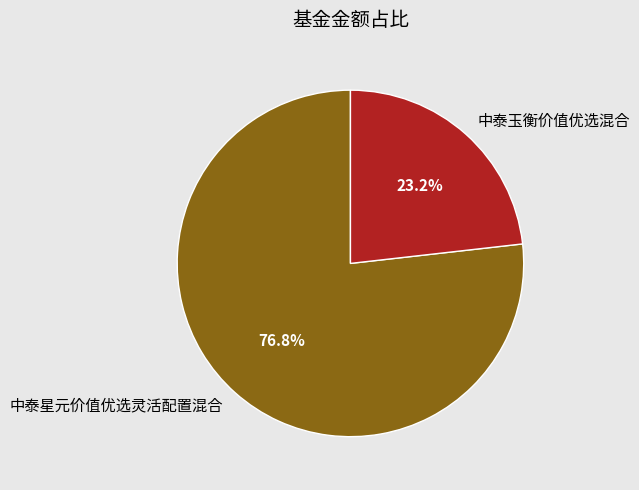

Is there a majority slice in this chart?

Yes